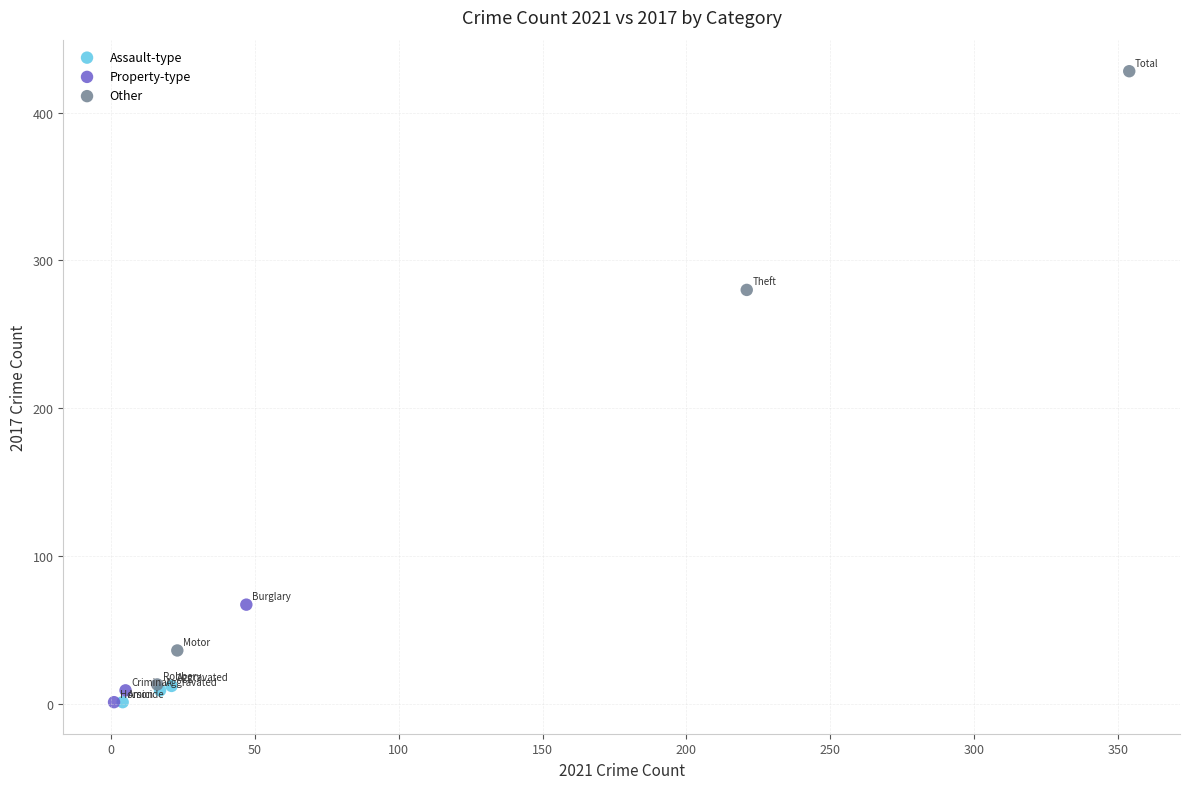

Which series reaches the maximum Y coordinate?

Other